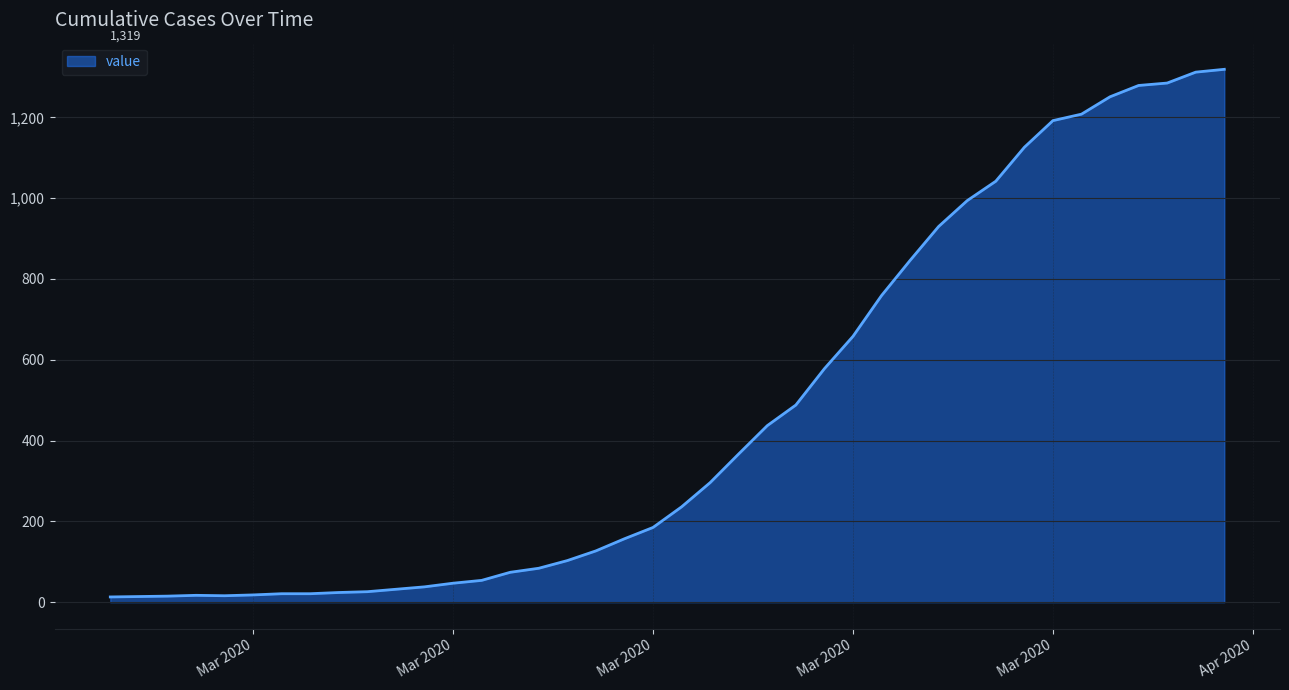

What is the average value?

467